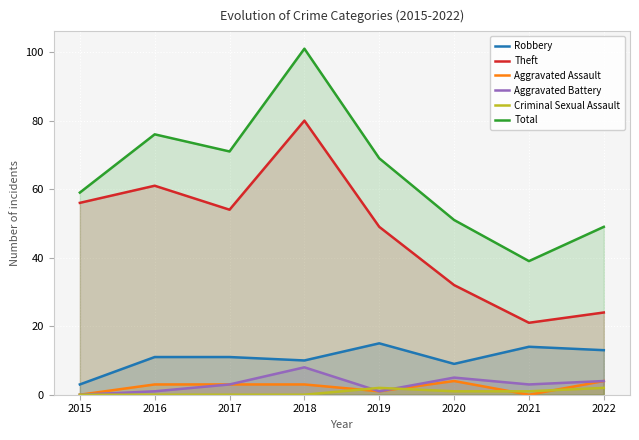

True or false: Robbery has a value of 6 at 2021.

False